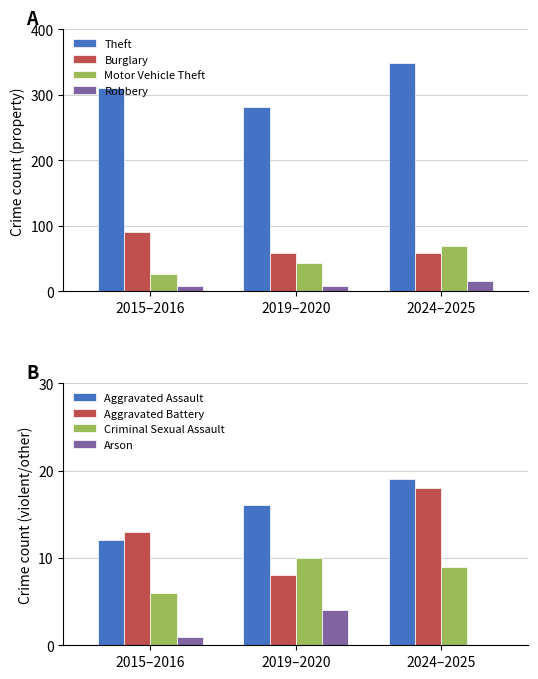

The Motor Vehicle Theft series shows 70 at 2016. True or false?

False